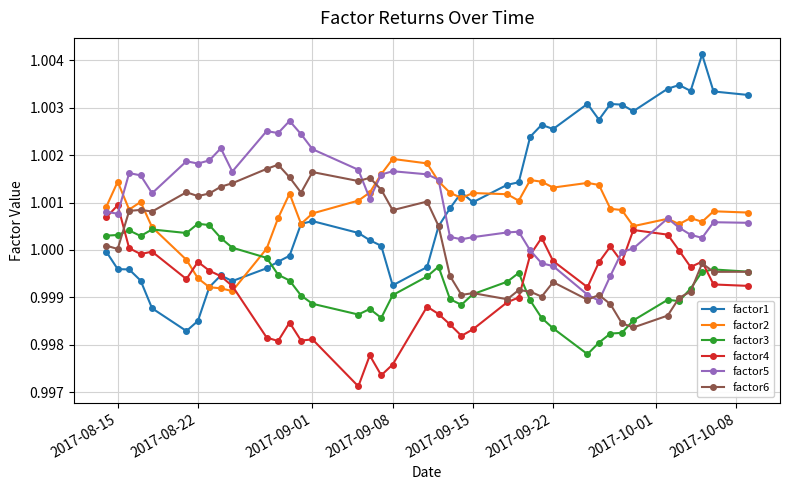

Which series has the largest range (max minus min)?

factor1